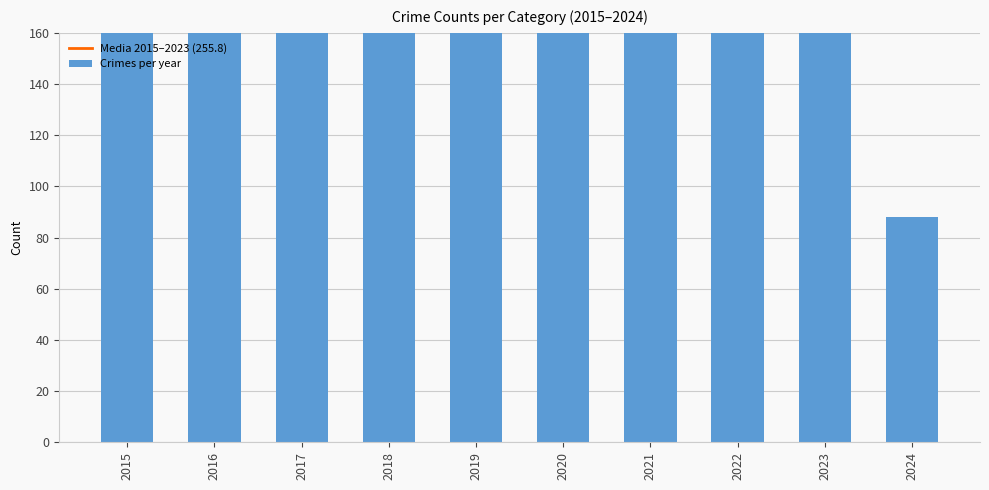

What is the value of the Media 2015–2023 (255.8) bar at the 8th from the left?

255.8